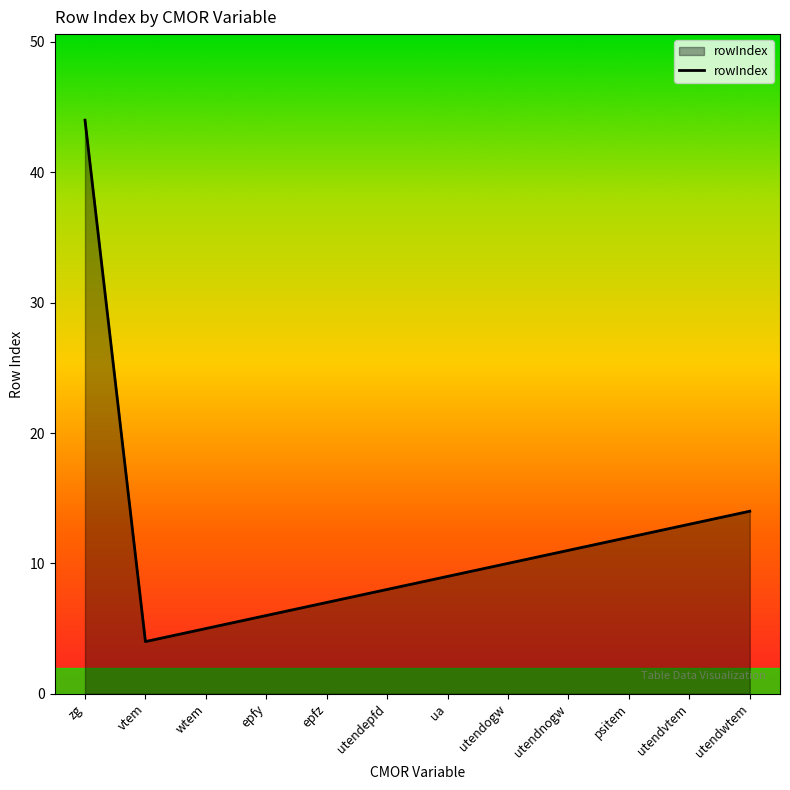

What is the sum of the values at wtem and vtem?

9